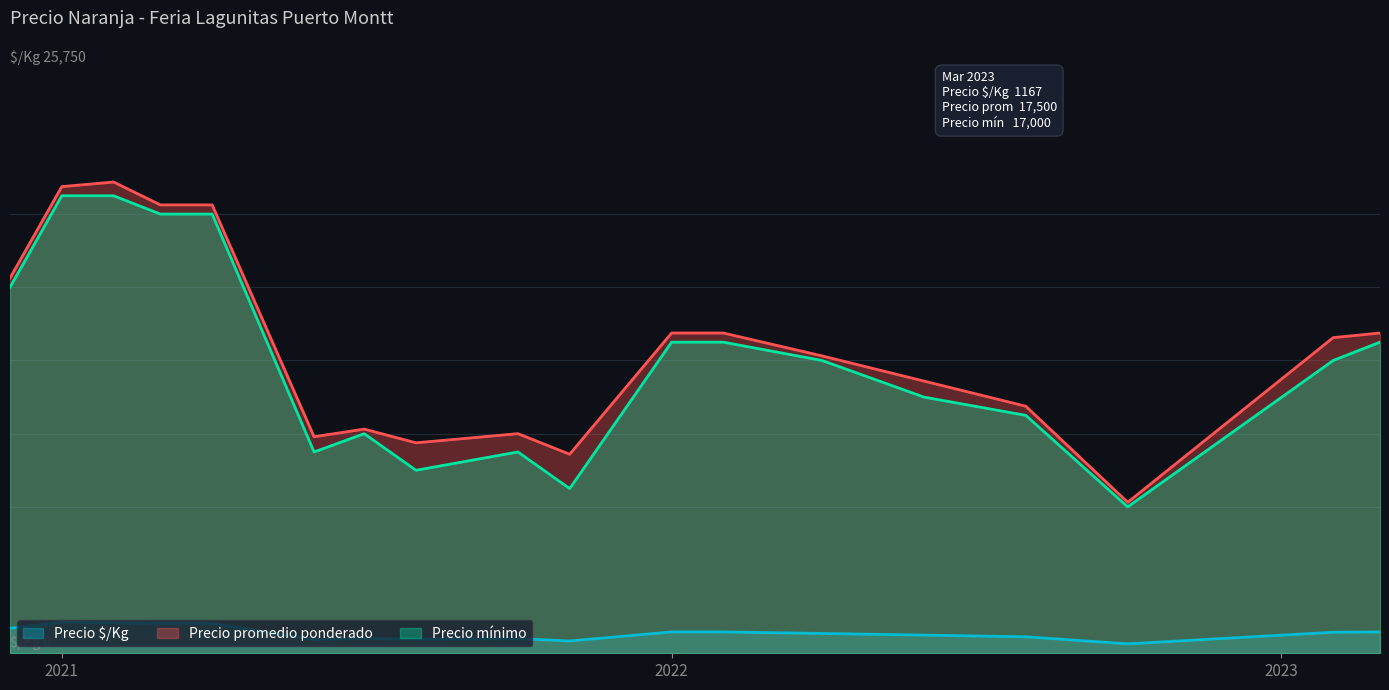

How many interior local valleys does the Precio $/Kg series have?

4